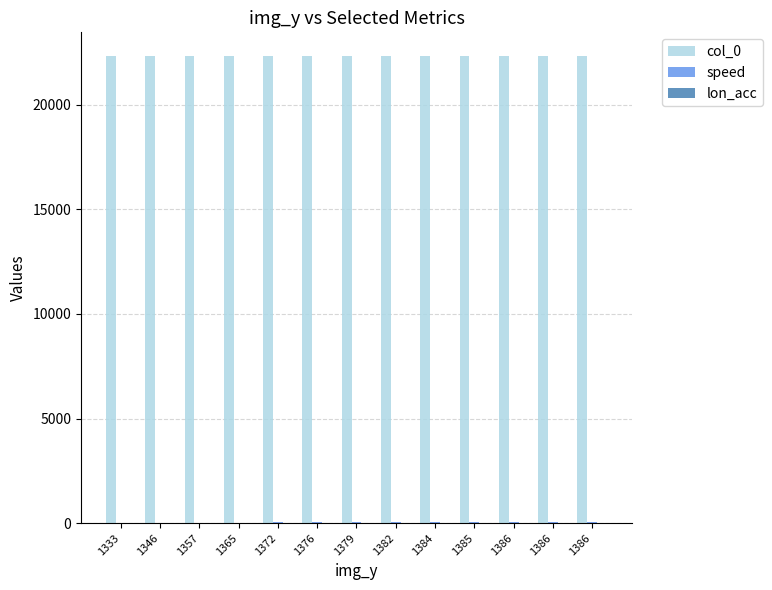

Which series has the largest total across all categories?

col_0